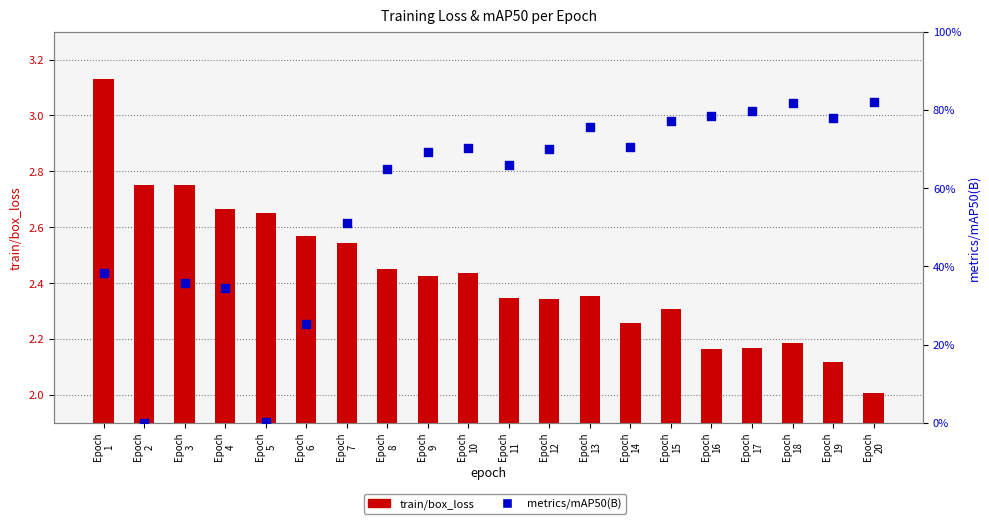

What are all the series names shown in the legend?

train/box_loss, metrics/mAP50(B)